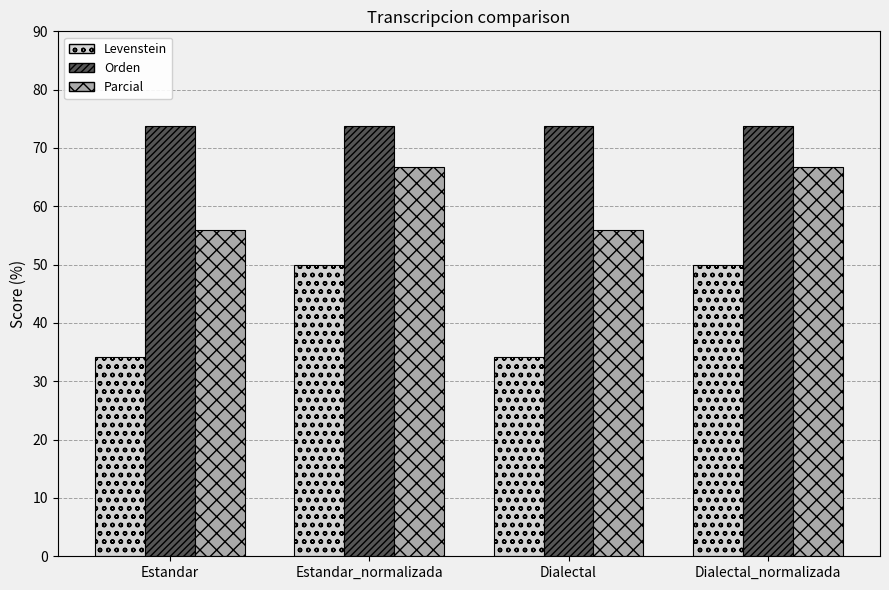

What is the difference between the maximum and minimum values in the Parcial series?

10.7